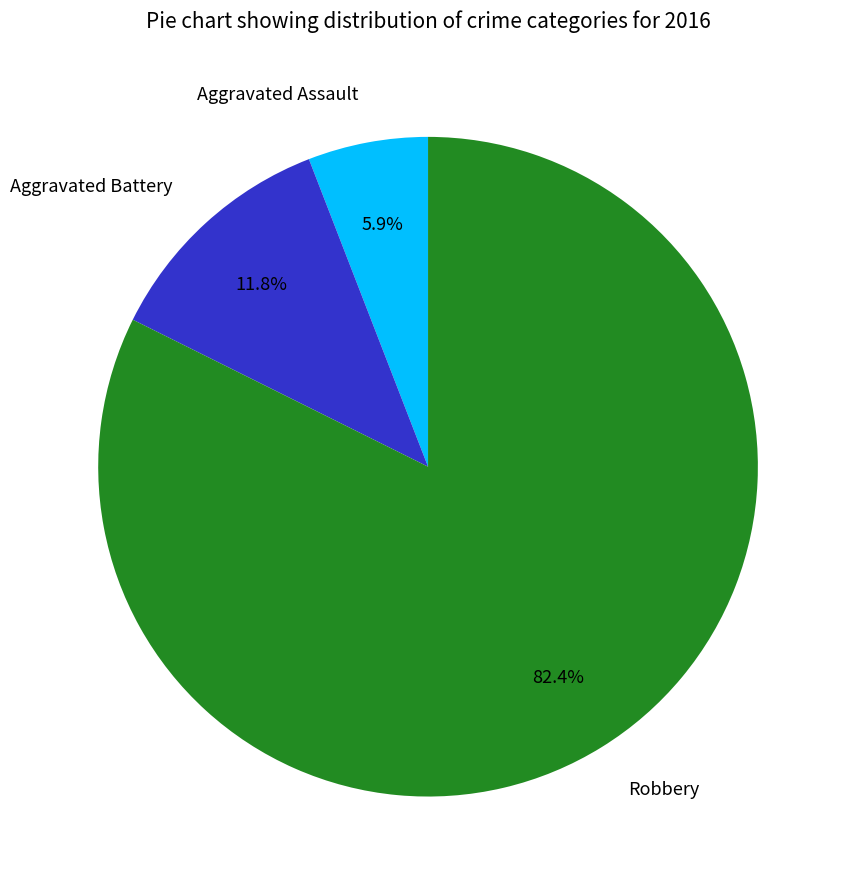

Which category has the smallest portion of the pie?

Aggravated Assault